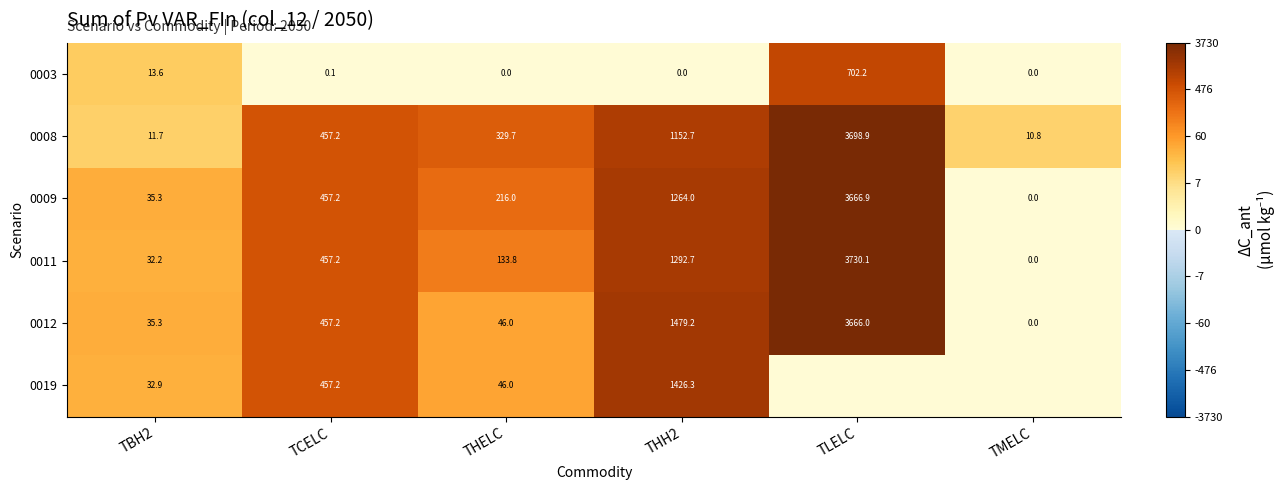

Where does the 0009 series first go above 457?

TCELC